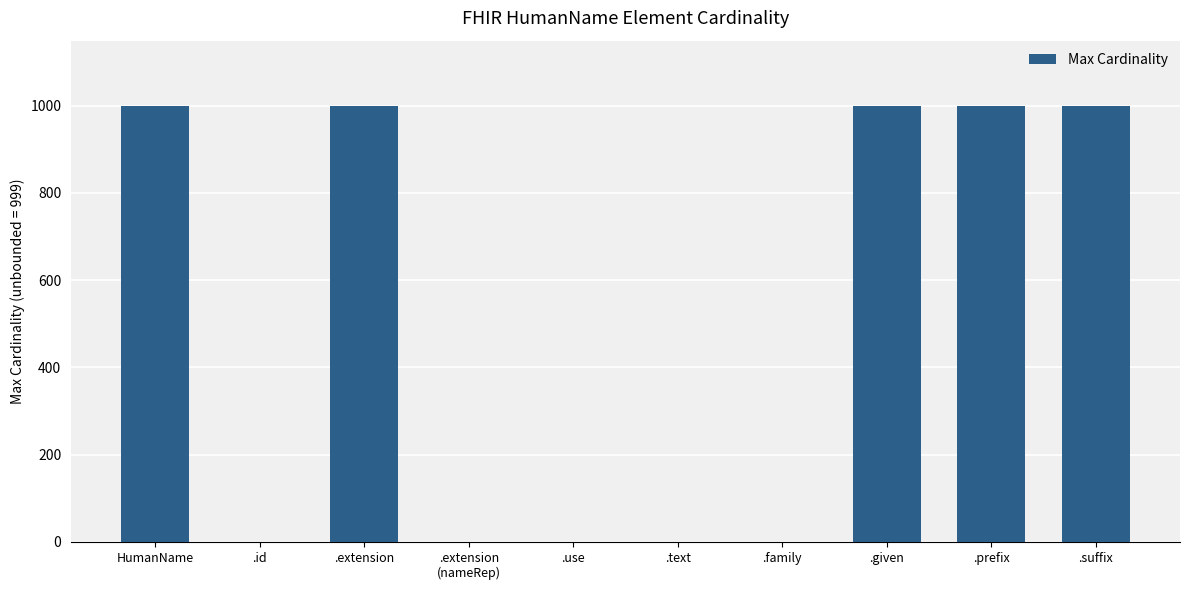

The chart shows a value of 1466 at .given. True or false?

False